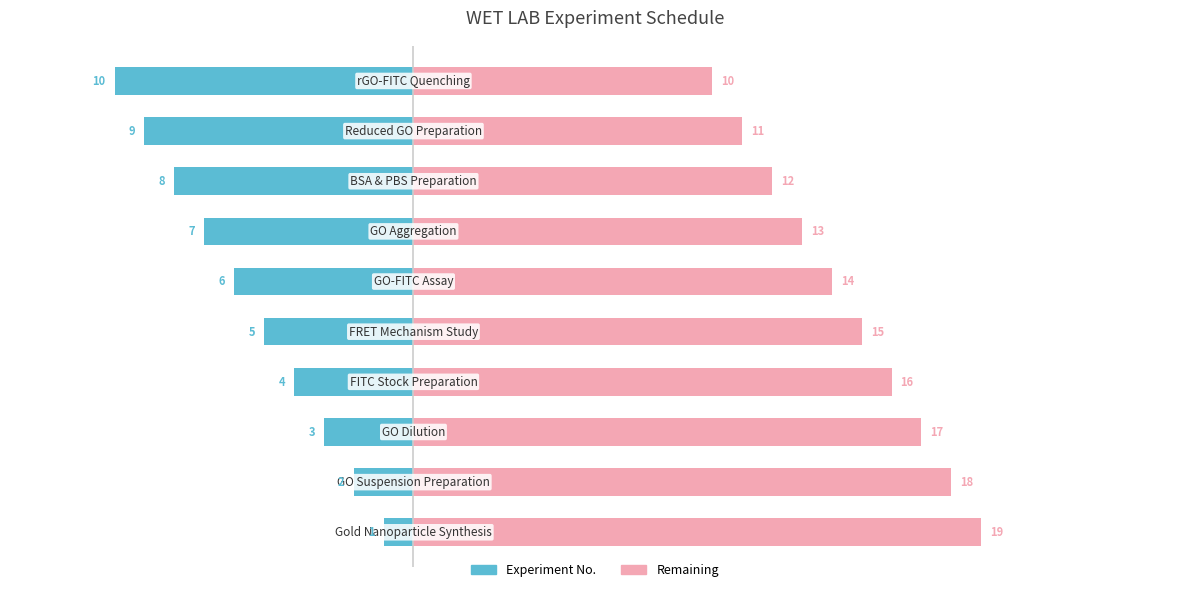

How many series are shown in this chart?

2